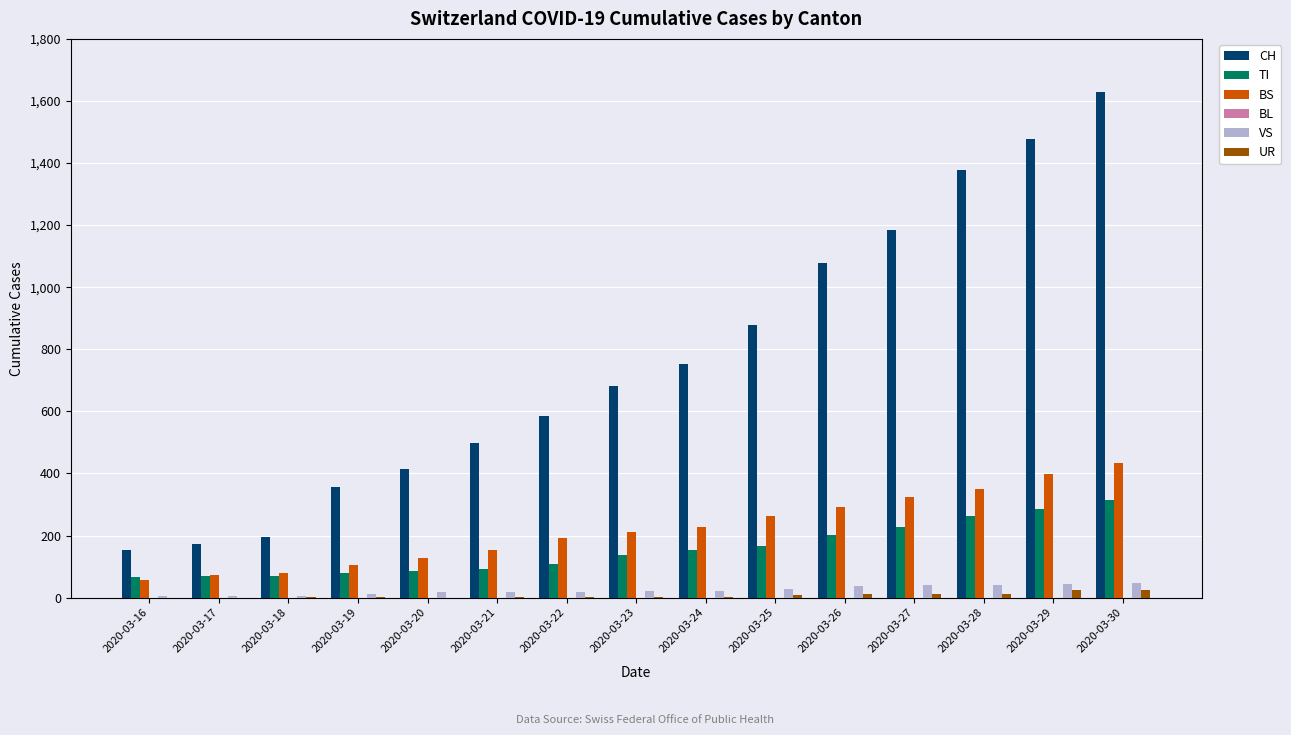

Between 2020-03-20 and 2020-03-28, which series saw the biggest shift?

CH